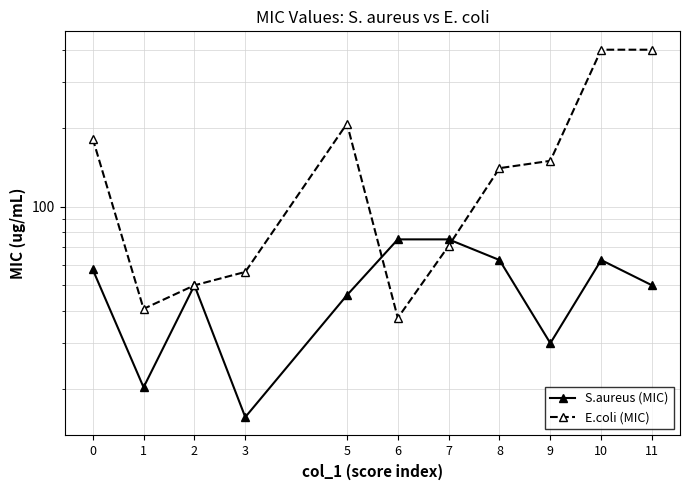

Is this an area chart (filled region under the line)?

No